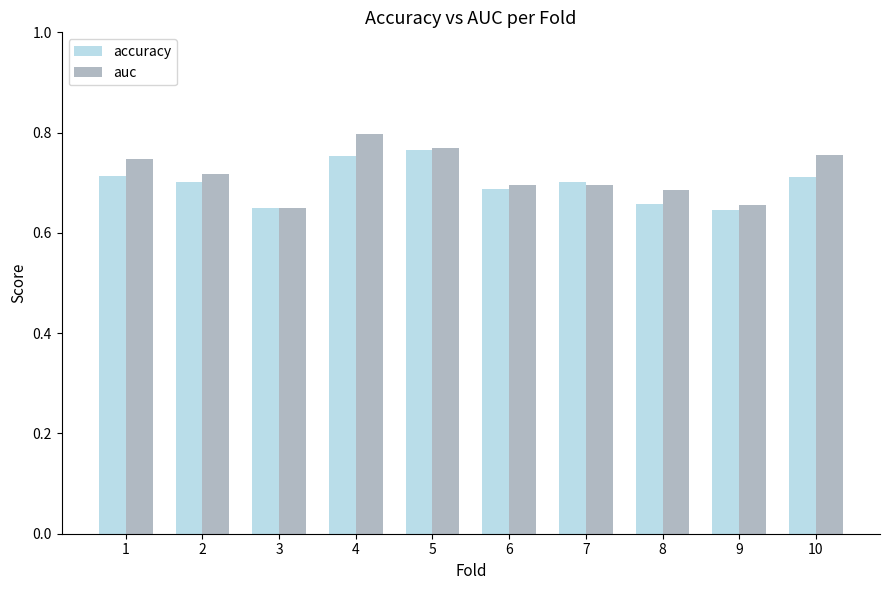

The value of accuracy at 5 is 0.8. True or false?

True